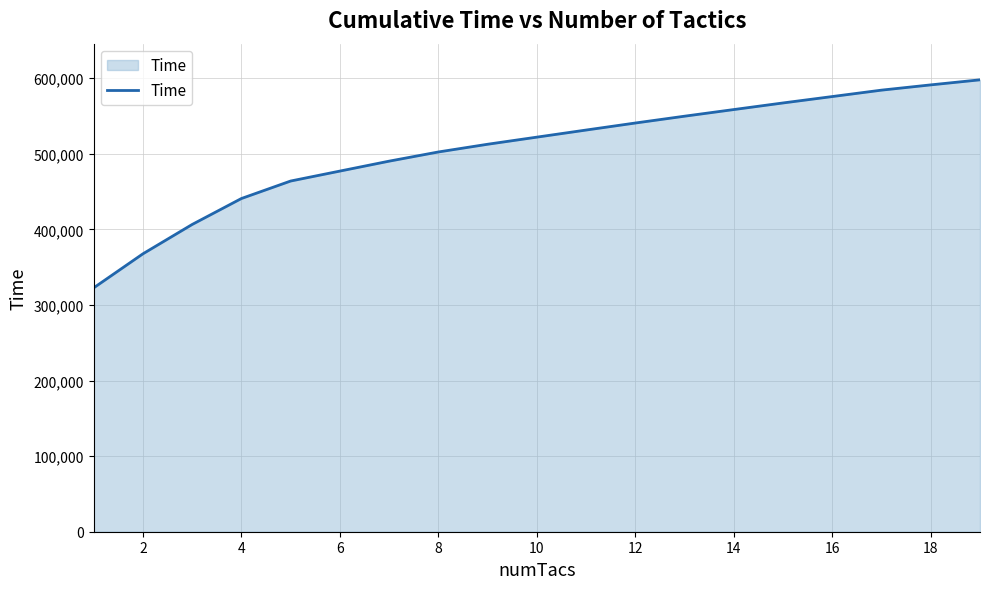

What is the maximum value shown in the chart?

597728